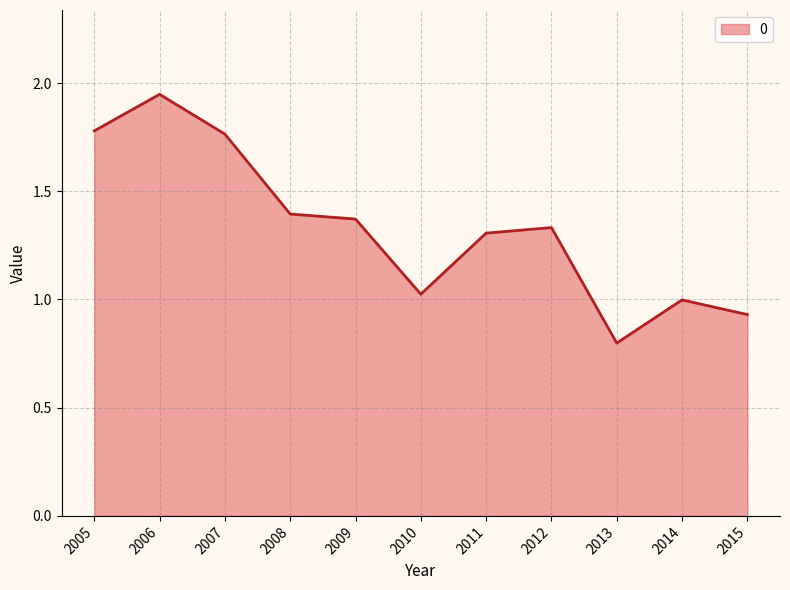

At which label is the value closest to 1?

2014